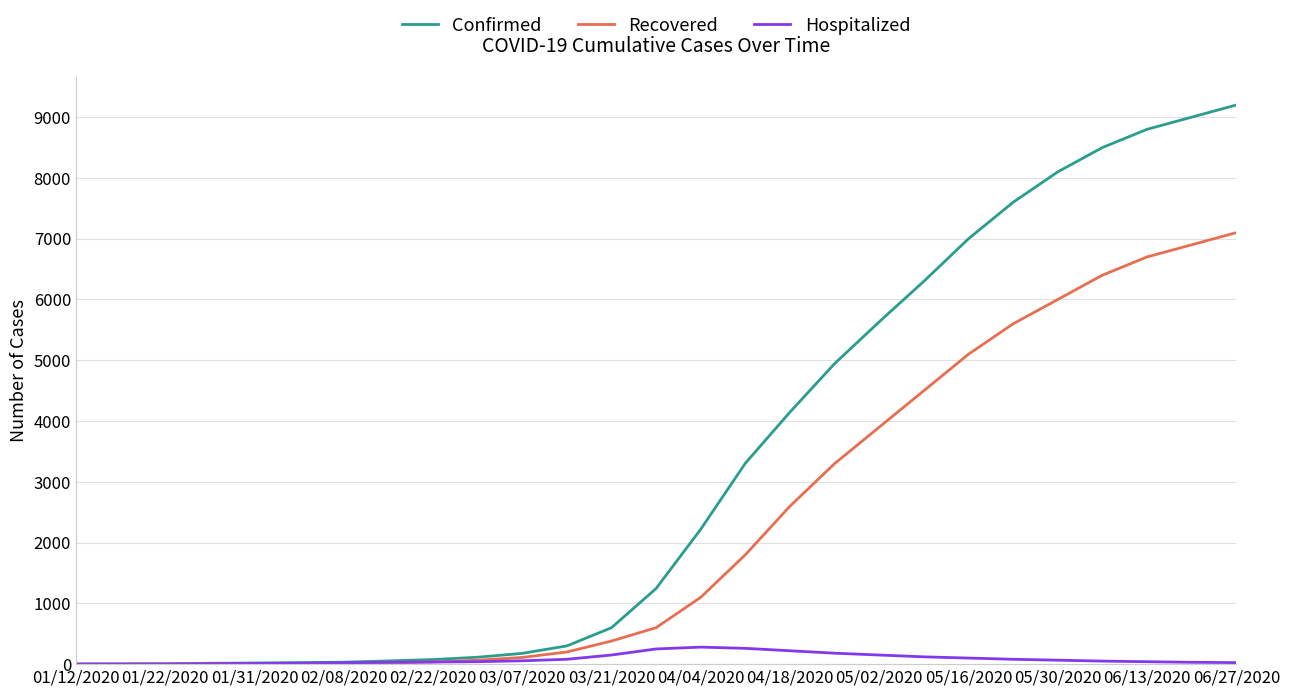

Which series has the widest spread of values?

Confirmed